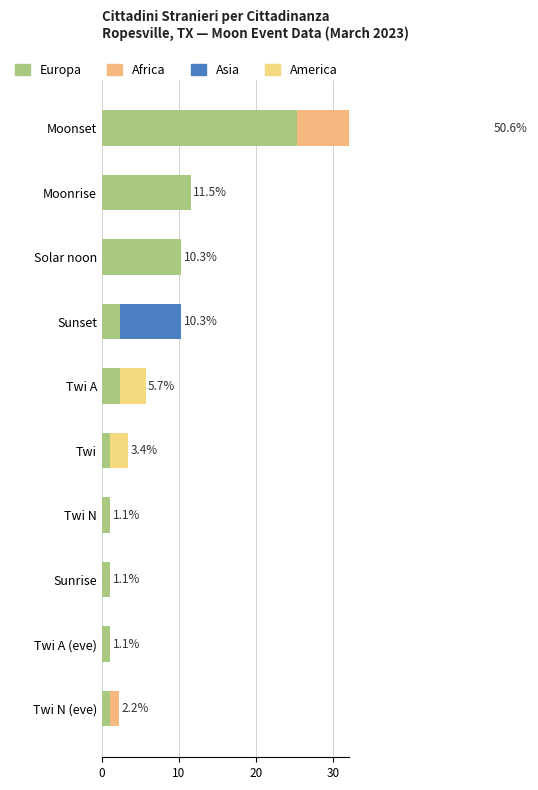

How many values in the Europa series are below 2?

5